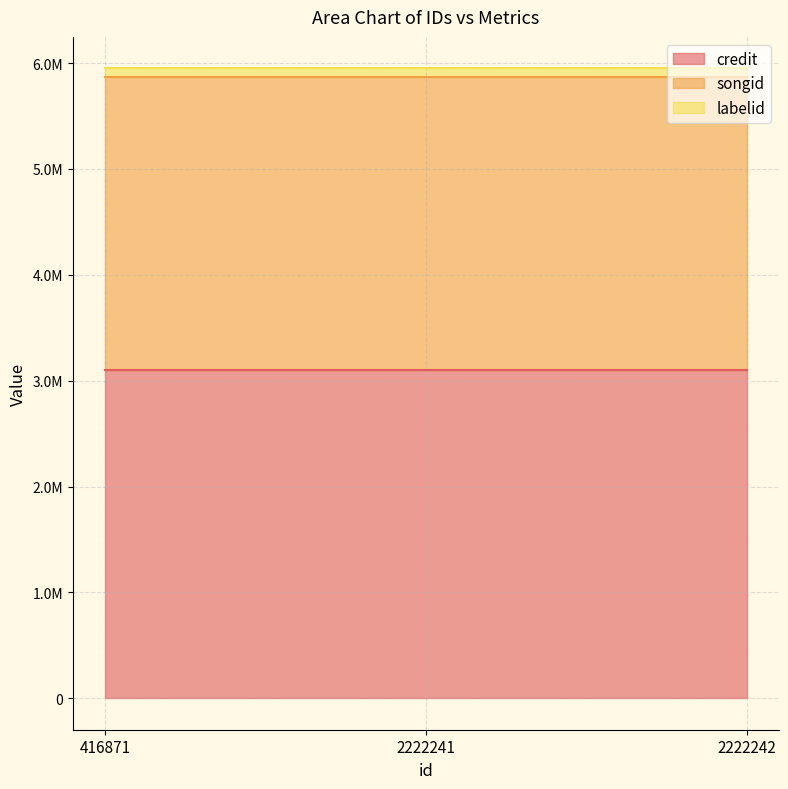

How many lines are shown in the chart?

3